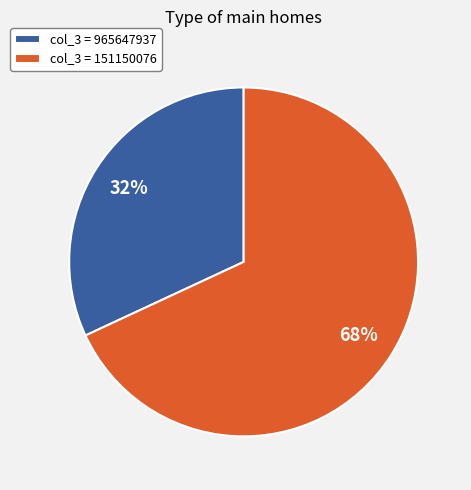

What percentage is the col_3 = 965647937 slice, to the nearest percent?

32%